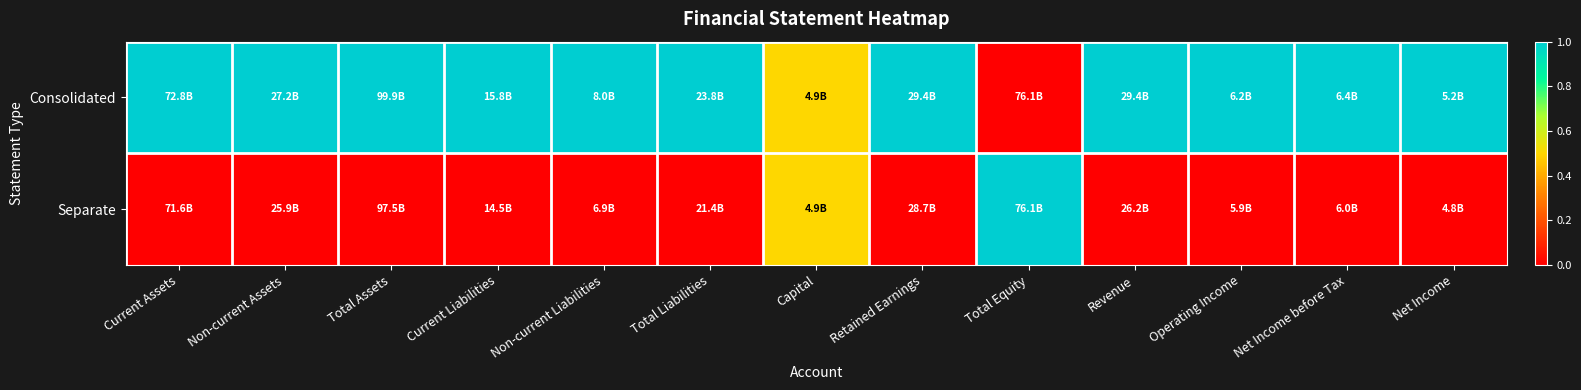

Reading left to right, what are all the values shown in this chart?

Consolidated: Current Assets=1.0	Non-current Assets=1.0	Total Assets=1.0	Current Liabilities=1.0	Non-current Liabilities=1.0	Total Liabilities=1.0	Capital=0.5	Retained Earnings=1.0	Total Equity=0.0	Revenue=1.0	Operating Income=1.0	Net Income before Tax=1.0	Net Income=1.0
Separate: Current Assets=0.0	Non-current Assets=0.0	Total Assets=0.0	Current Liabilities=0.0	Non-current Liabilities=0.0	Total Liabilities=0.0	Capital=0.5	Retained Earnings=0.0	Total Equity=1.0	Revenue=0.0	Operating Income=0.0	Net Income before Tax=0.0	Net Income=0.0